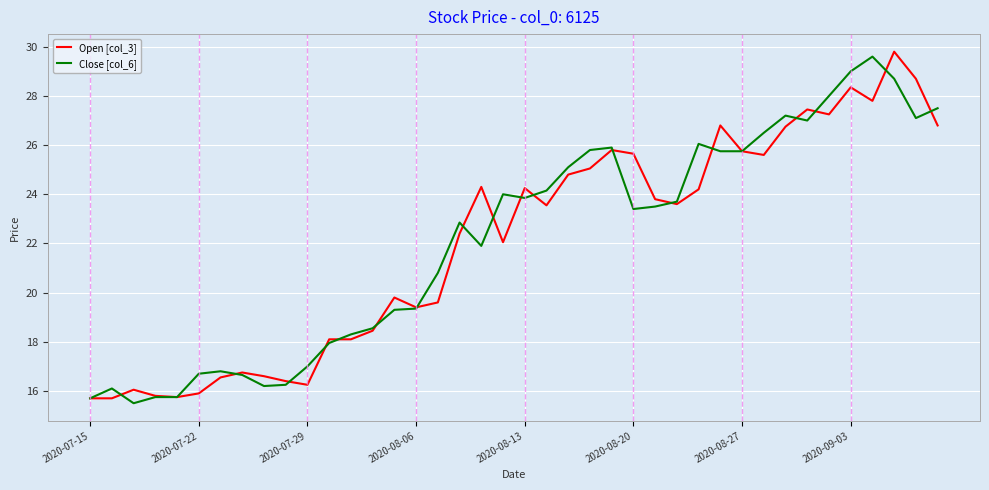

Rank the series by their maximum value, from highest to lowest.

Open [col_3], Close [col_6]